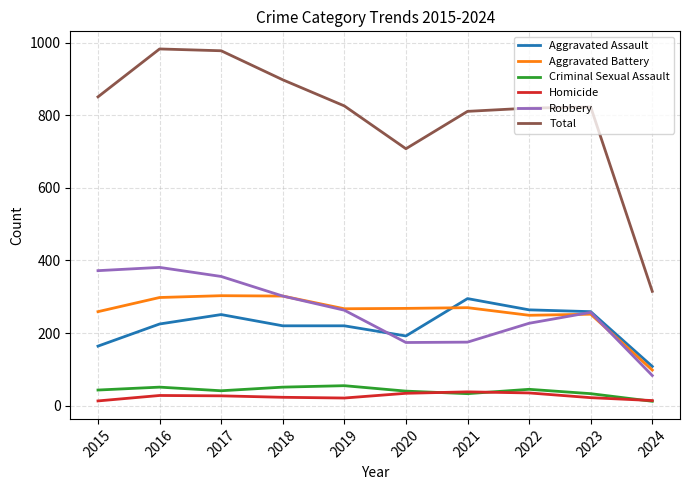

Which series has the largest range (max minus min)?

Total